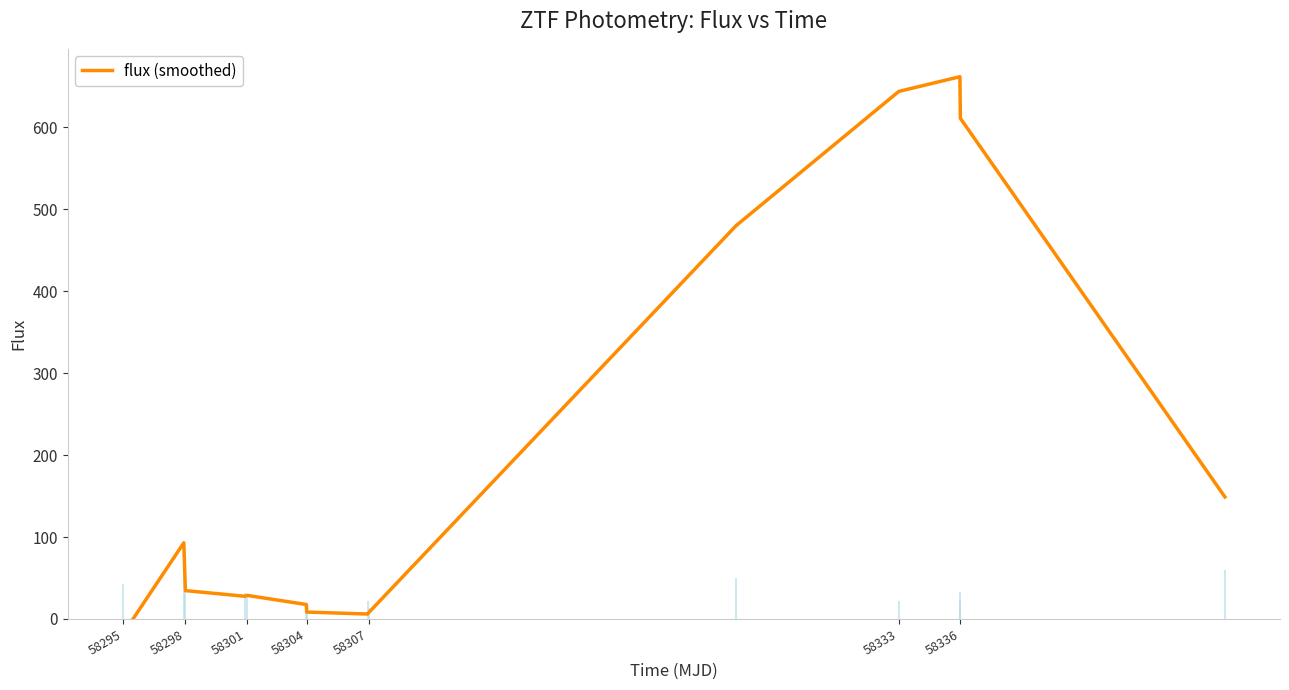

How many negative values are there?

1